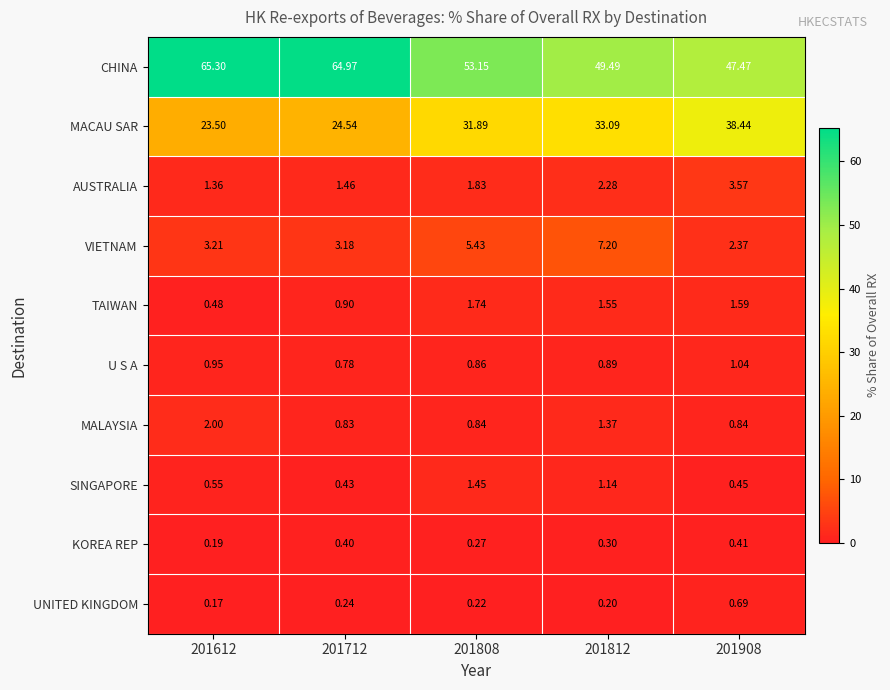

List the series in order of their peak value, highest first.

CHINA, MACAU SAR, VIETNAM, AUSTRALIA, MALAYSIA, TAIWAN, SINGAPORE, U S A, UNITED KINGDOM, KOREA REP